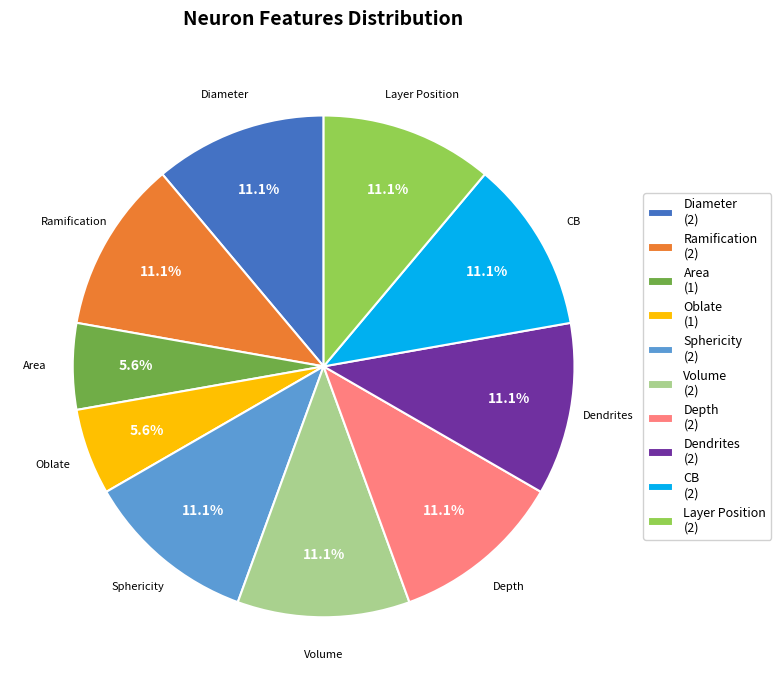

Which has a higher value, Oblate (1) or Ramification (2)?

Ramification (2)